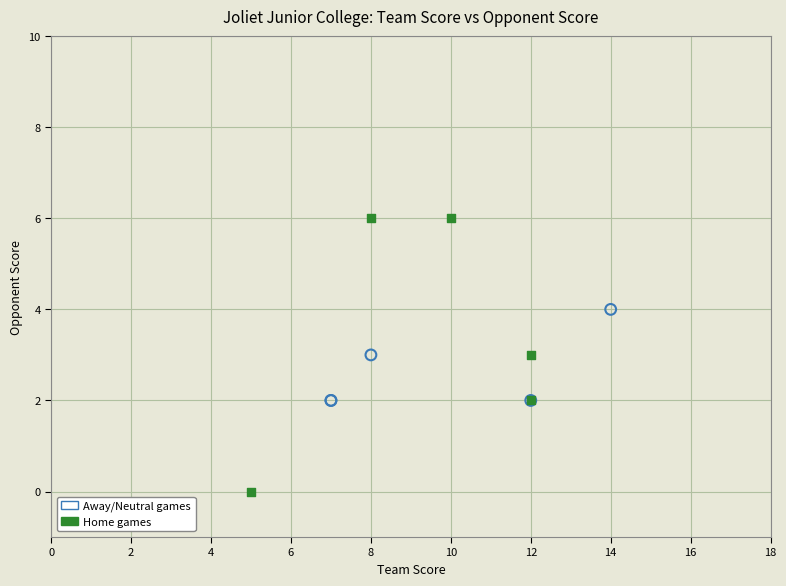

Which series has the widest spread of Y values?

Home games